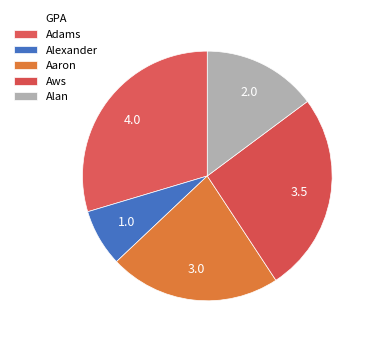

What percentage is the Alexander slice, to the nearest percent?

7%